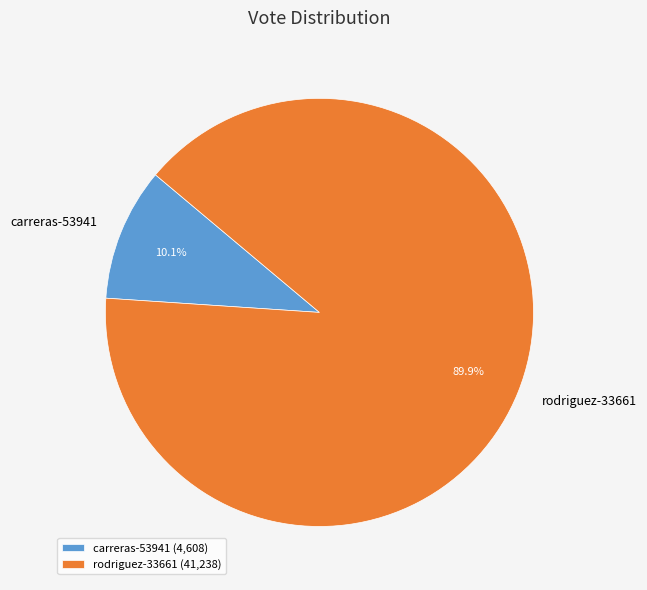

How many segments does this pie chart have?

2